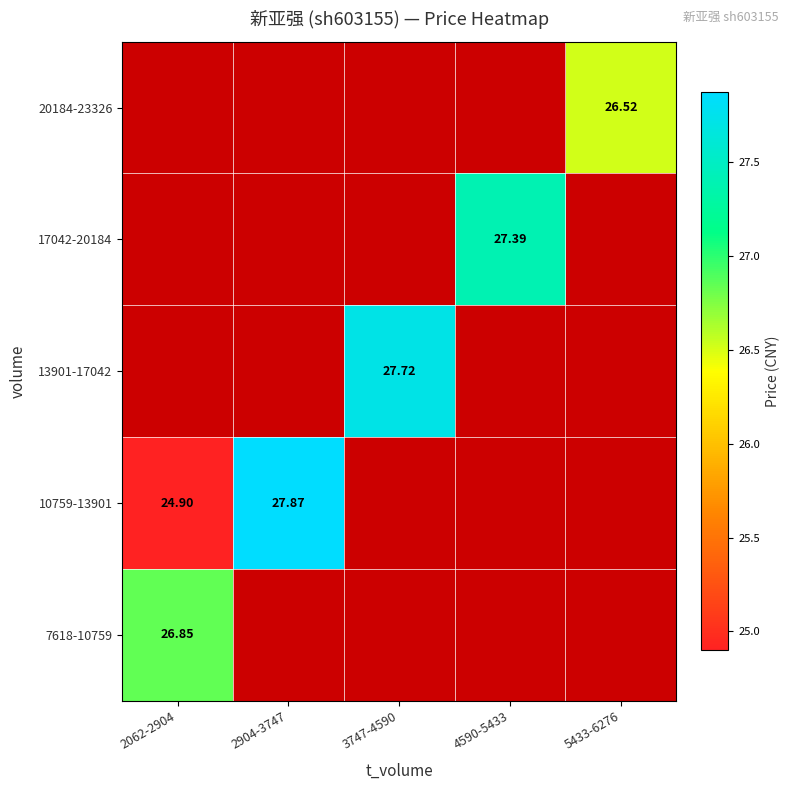

What is the lowest value of the 7618-10759 series?

26.8